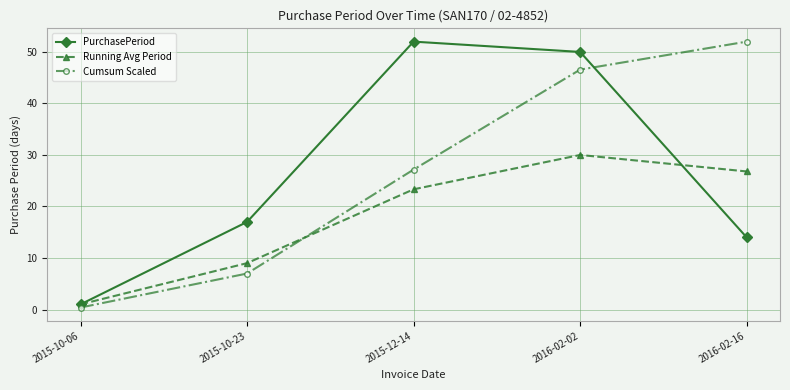

Reading left to right, list all the values displayed in this chart.

PurchasePeriod: 1.0	17.0	52.0	50.0	14.0
Running Avg Period: 1.0	9.0	23.3	30.0	26.8
Cumsum Scaled: 0.4	7.0	27.2	46.6	52.0